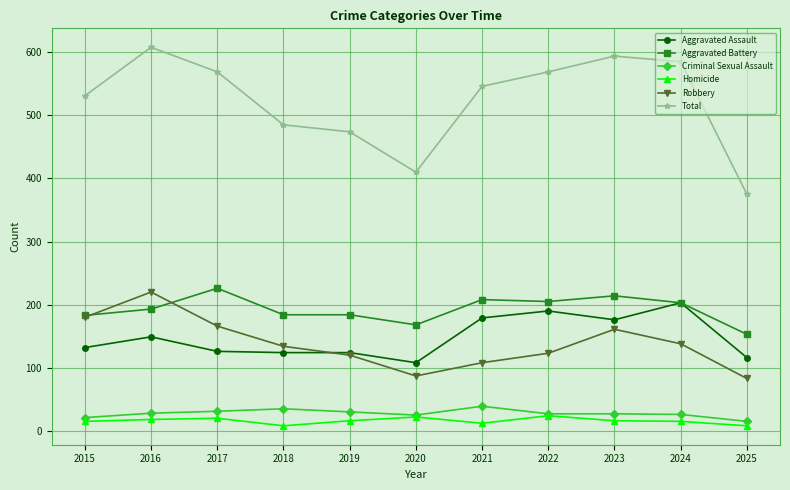

What is the value of the Homicide point at the 7th from the left?

12